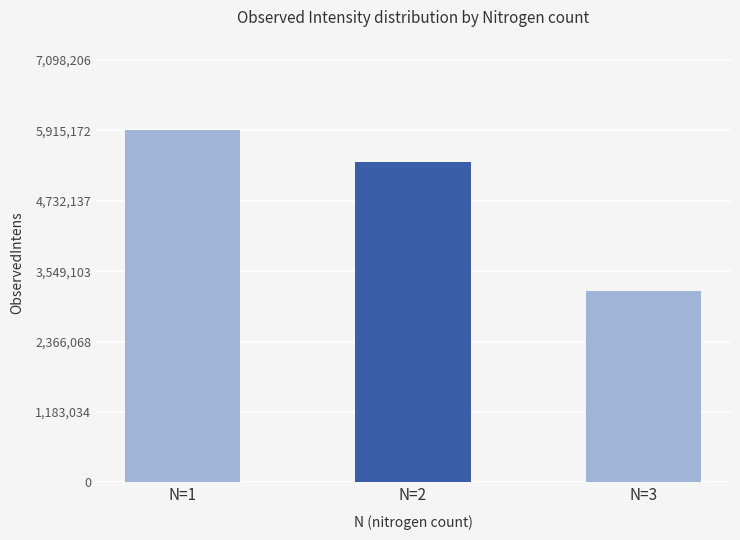

The chart shows a value of 4437664.9 at N=3. True or false?

False